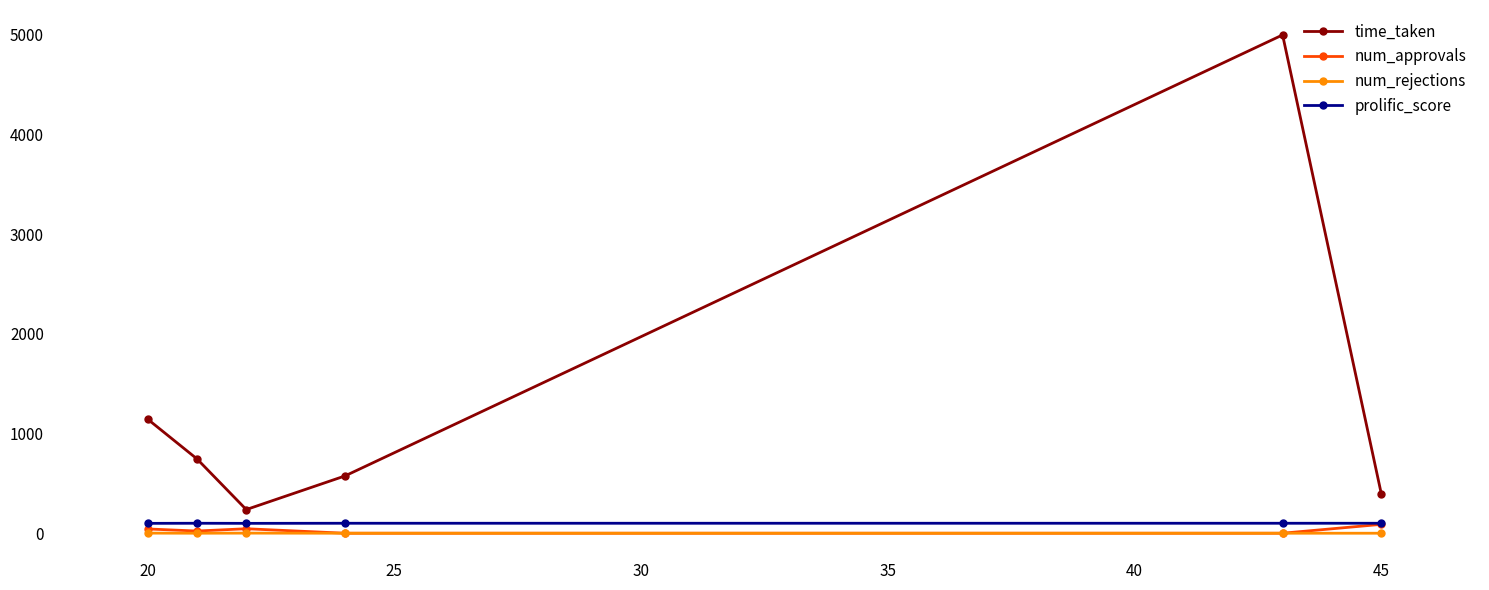

Which series has the widest spread of values?

time_taken